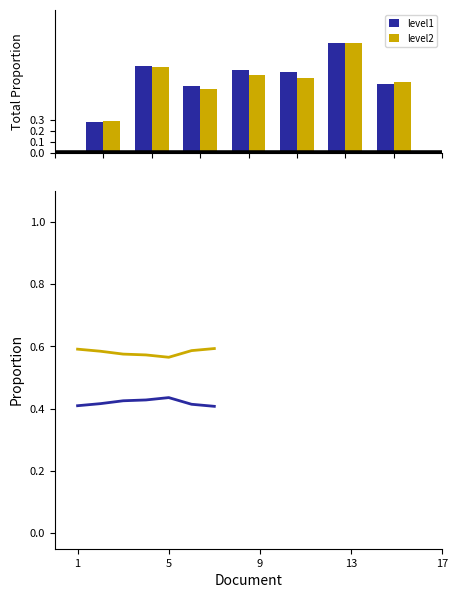

What is the sum of the level2_qualification values at 1 and 5?

1.2